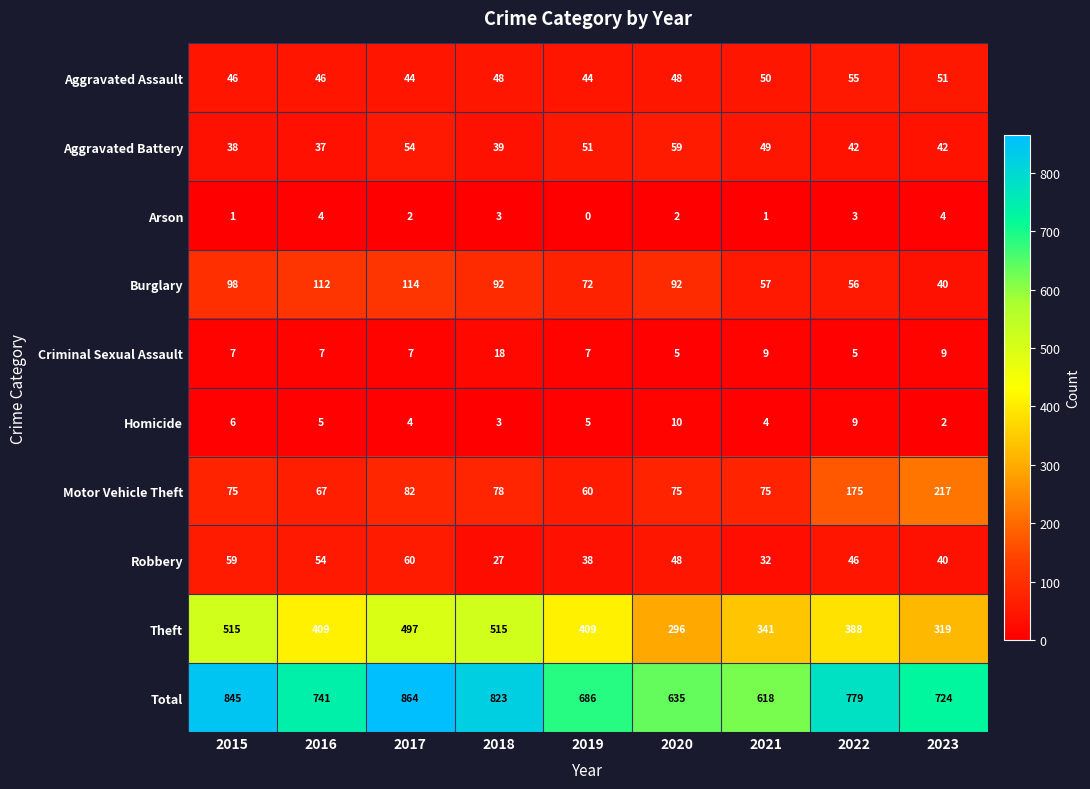

What is the difference between the Motor Vehicle Theft values at 2020 and 2019?

15